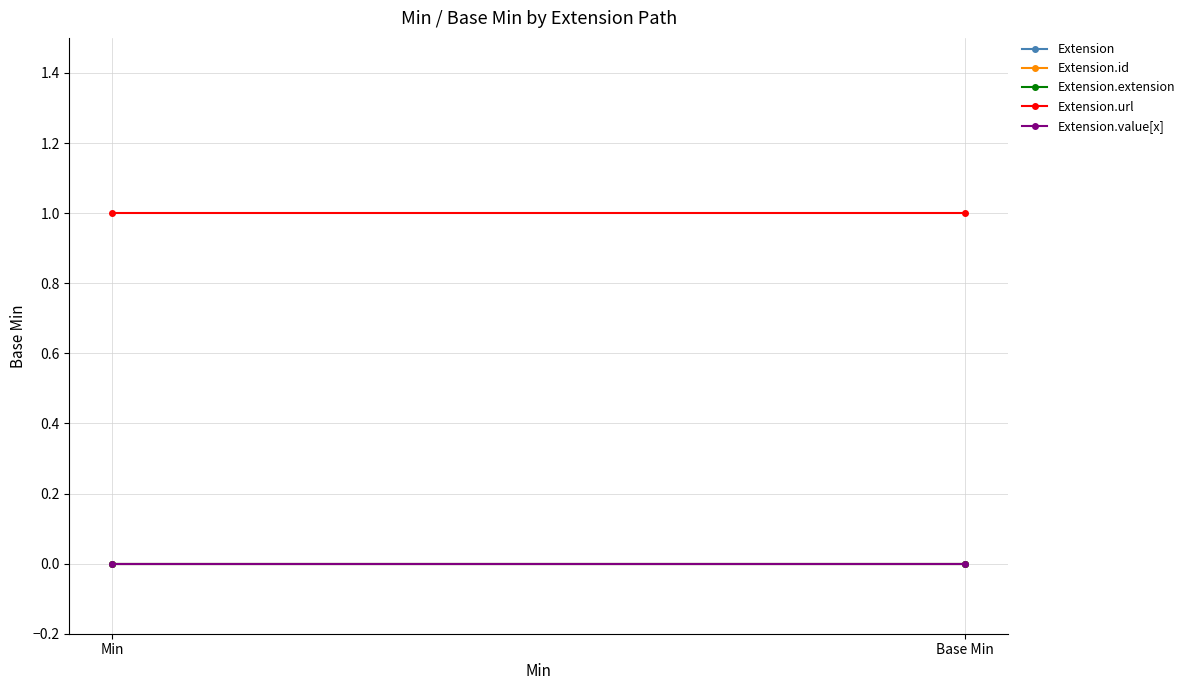

List the series in order of their peak value, lowest first.

Extension, Extension.id, Extension.extension, Extension.value[x], Extension.url